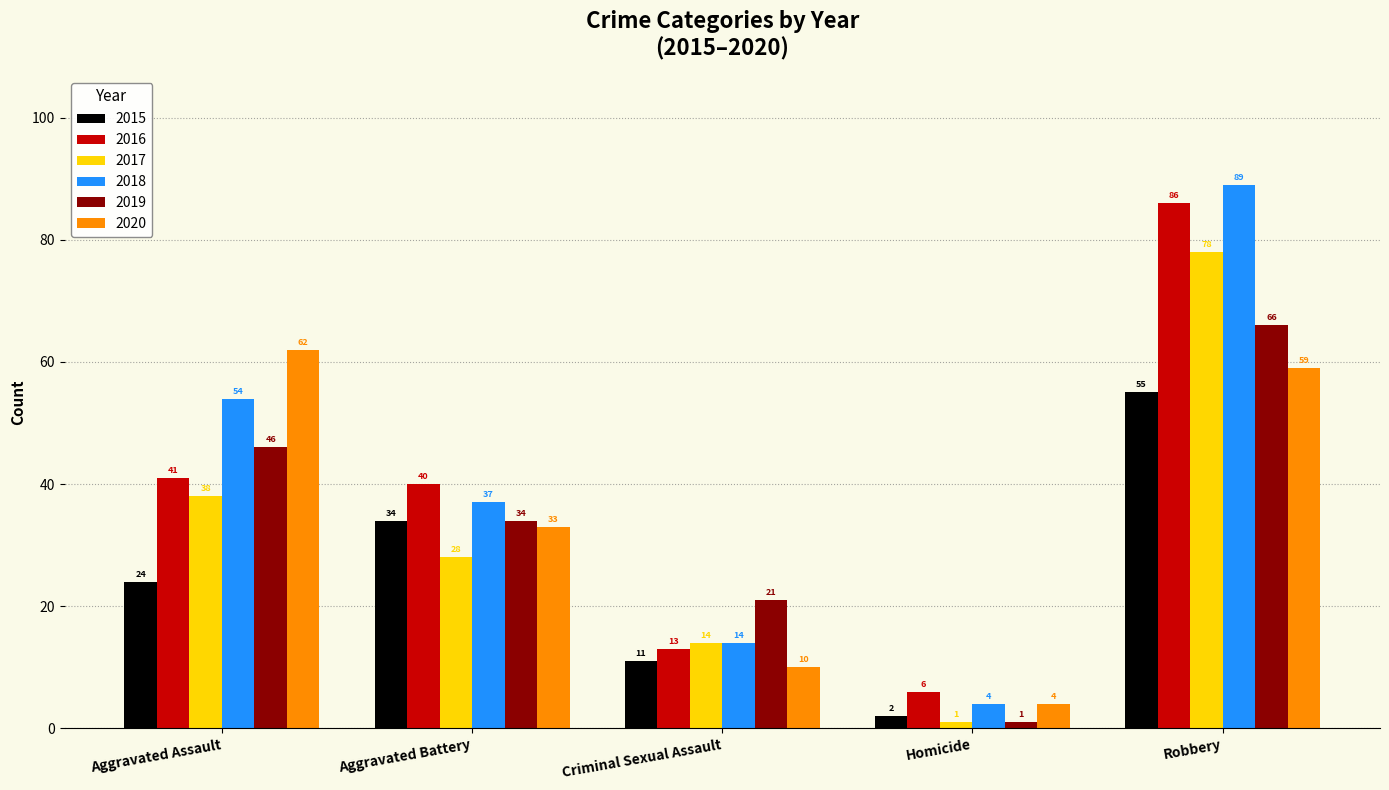

At which category is the sum across all series the highest?

Robbery